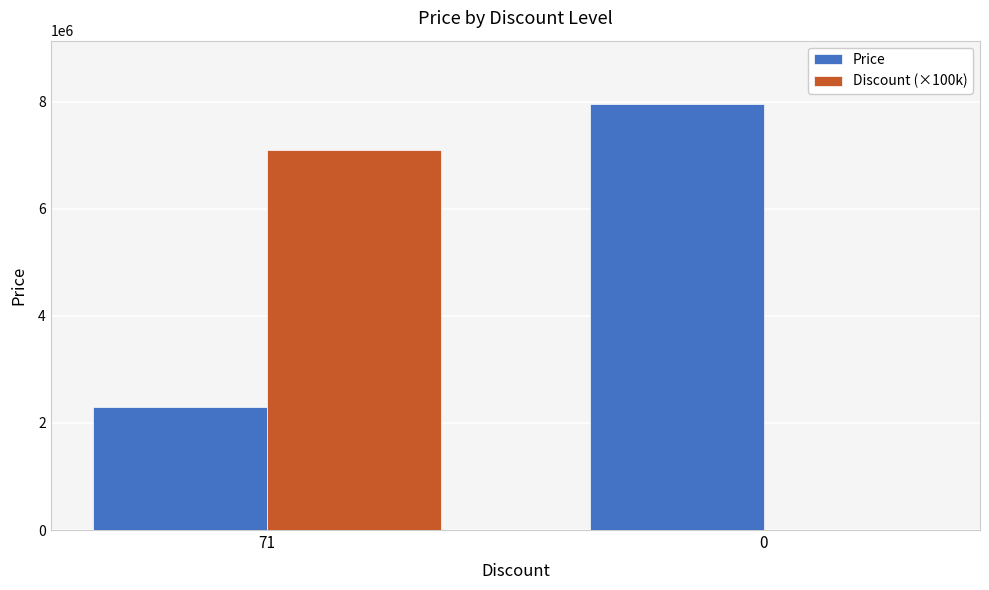

The value of Discount (×100k) at 71 is 7100000. True or false?

True